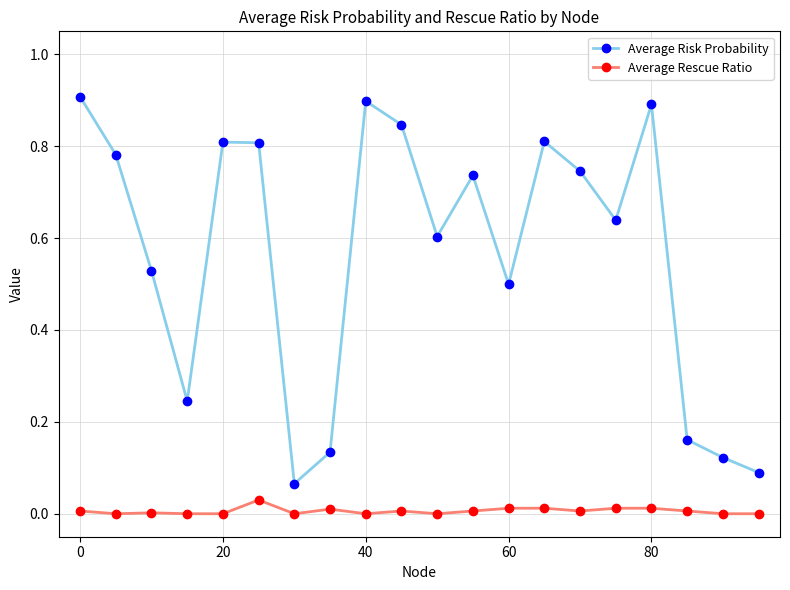

True or false: Average Rescue Ratio and Average Risk Probability intersect in this chart.

False